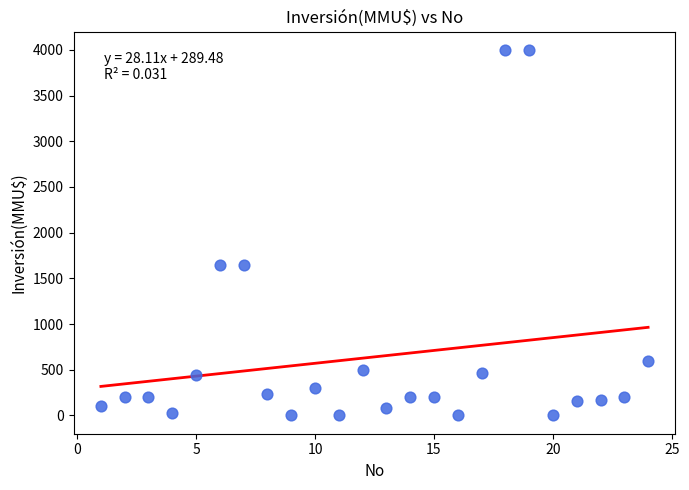

What is the range of X values (max minus min)?

23